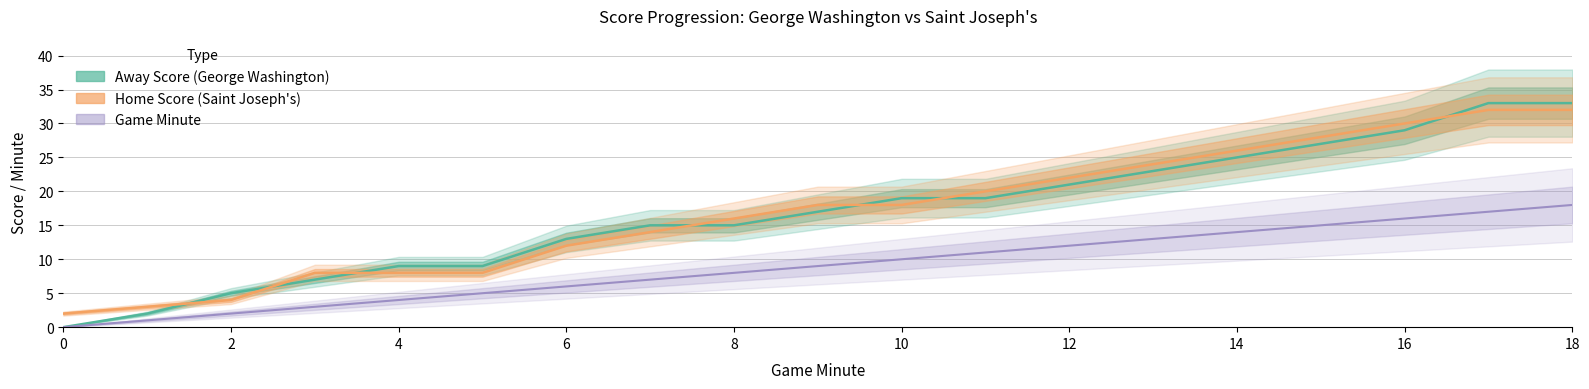

Is this an area chart (filled region under the line)?

No